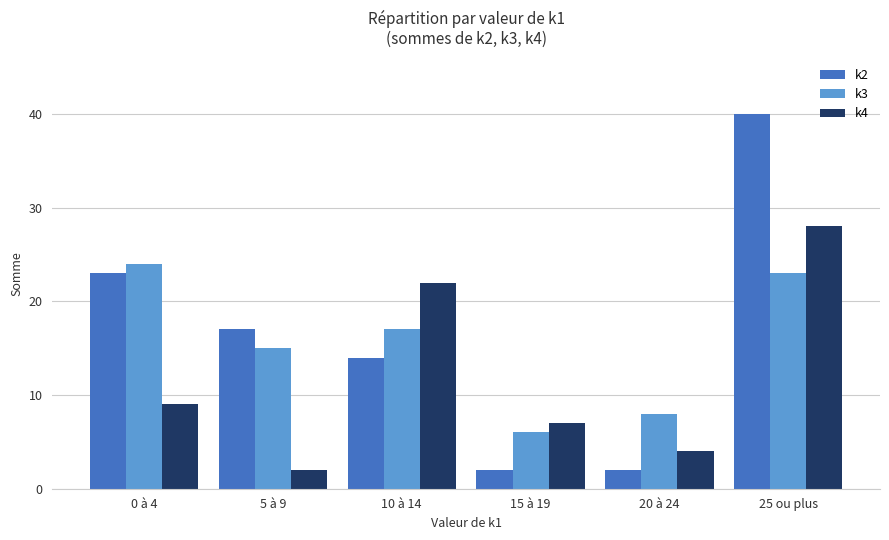

Which series has the largest total across all categories?

k2